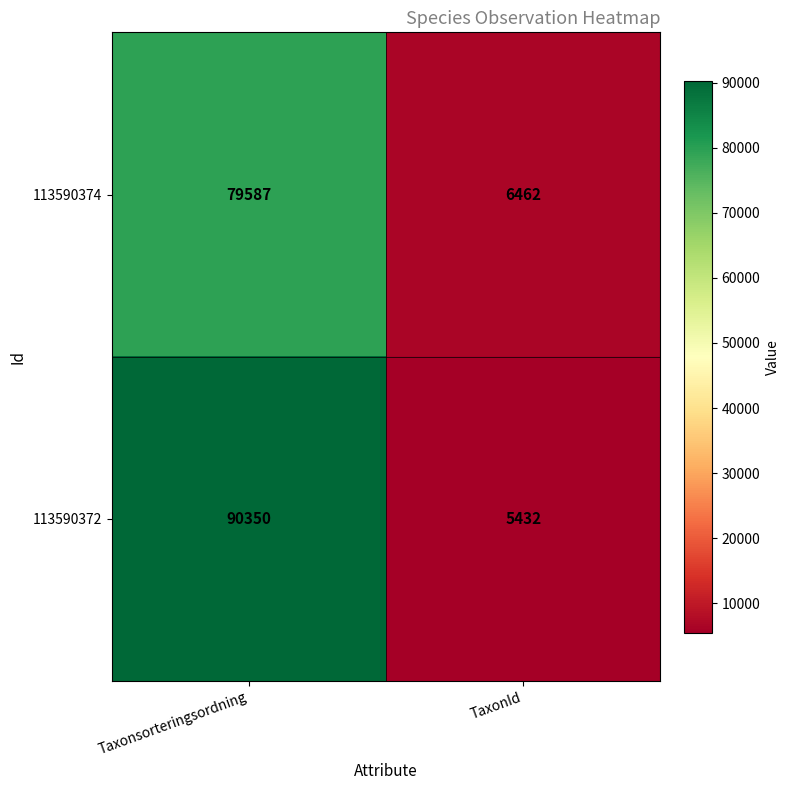

Rank the series at TaxonId from highest to lowest value.

113590374, 113590372